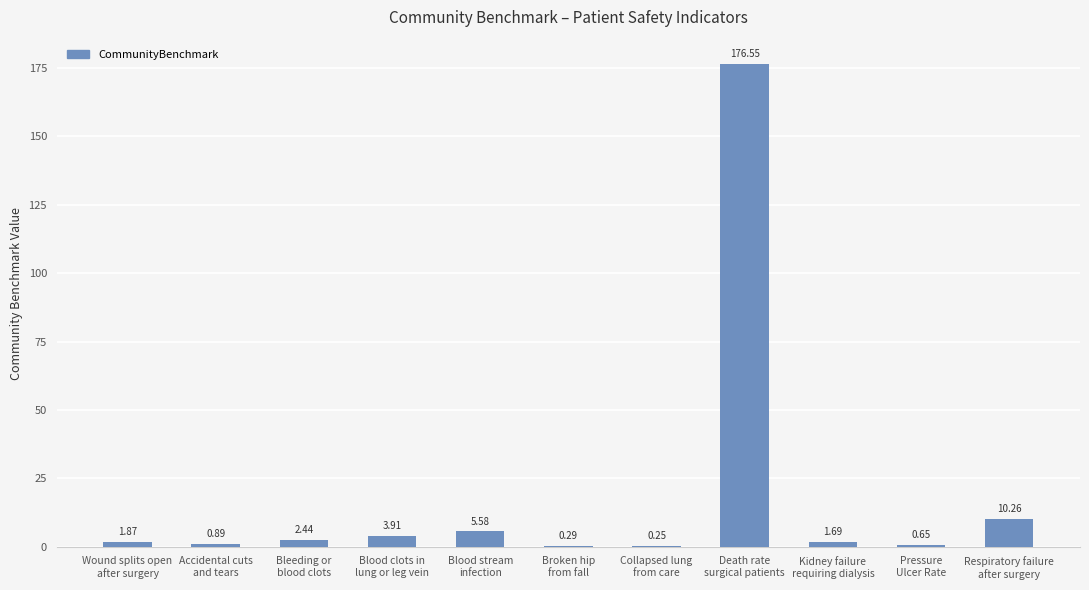

What is the sum of all values?

204.4